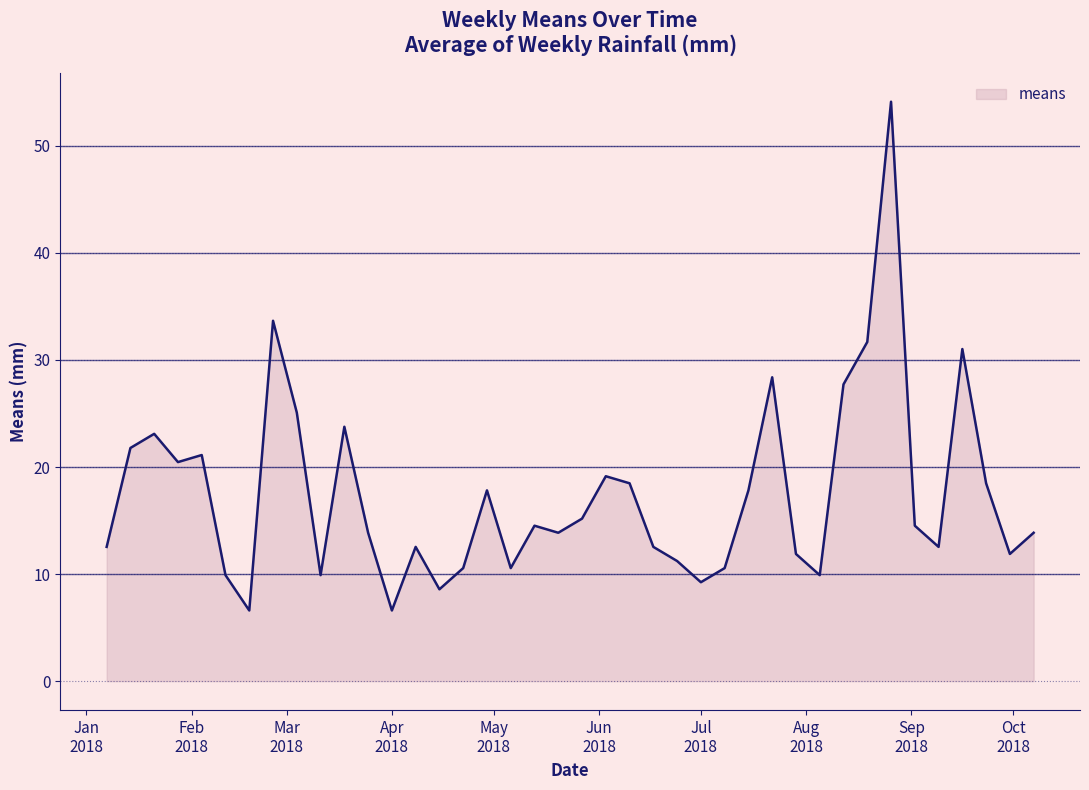

What is the difference between the maximum and minimum values?

47.5